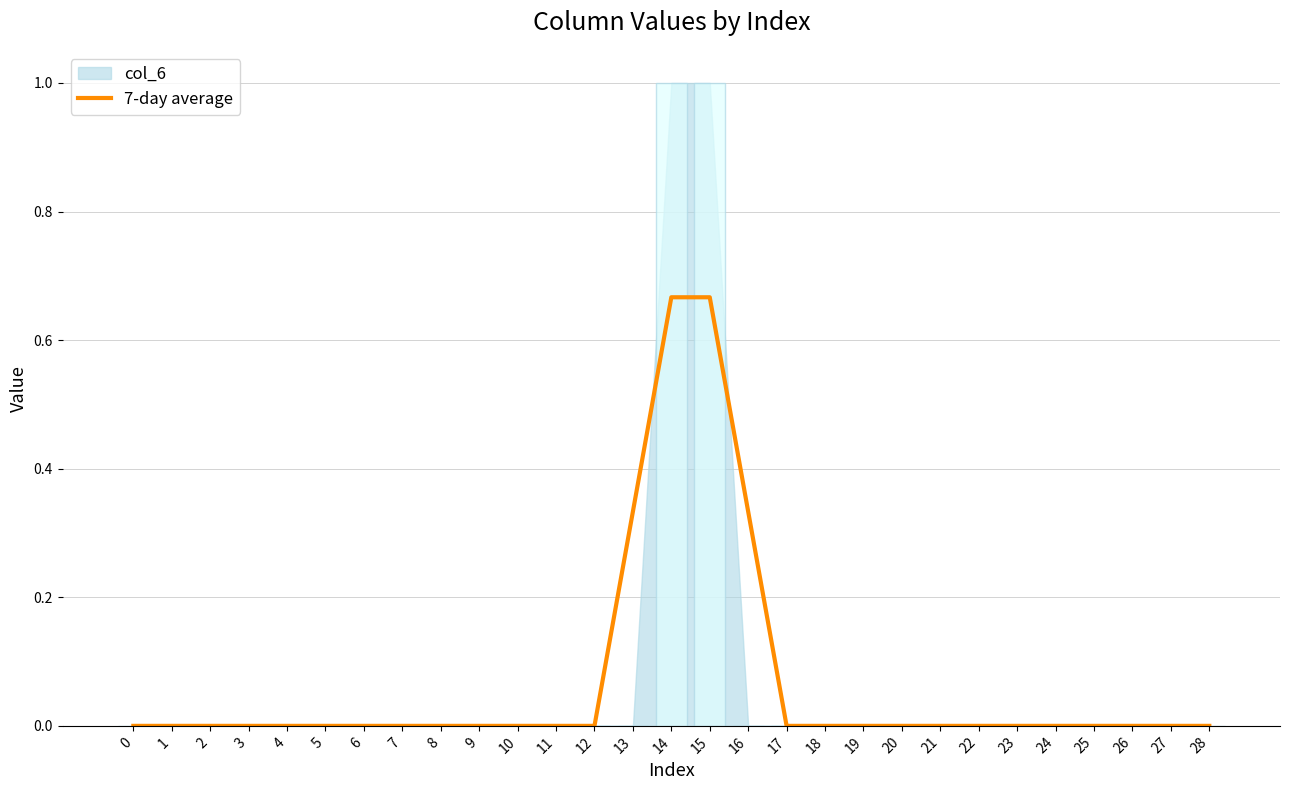

The value at 19 is 0.3. True or false?

False